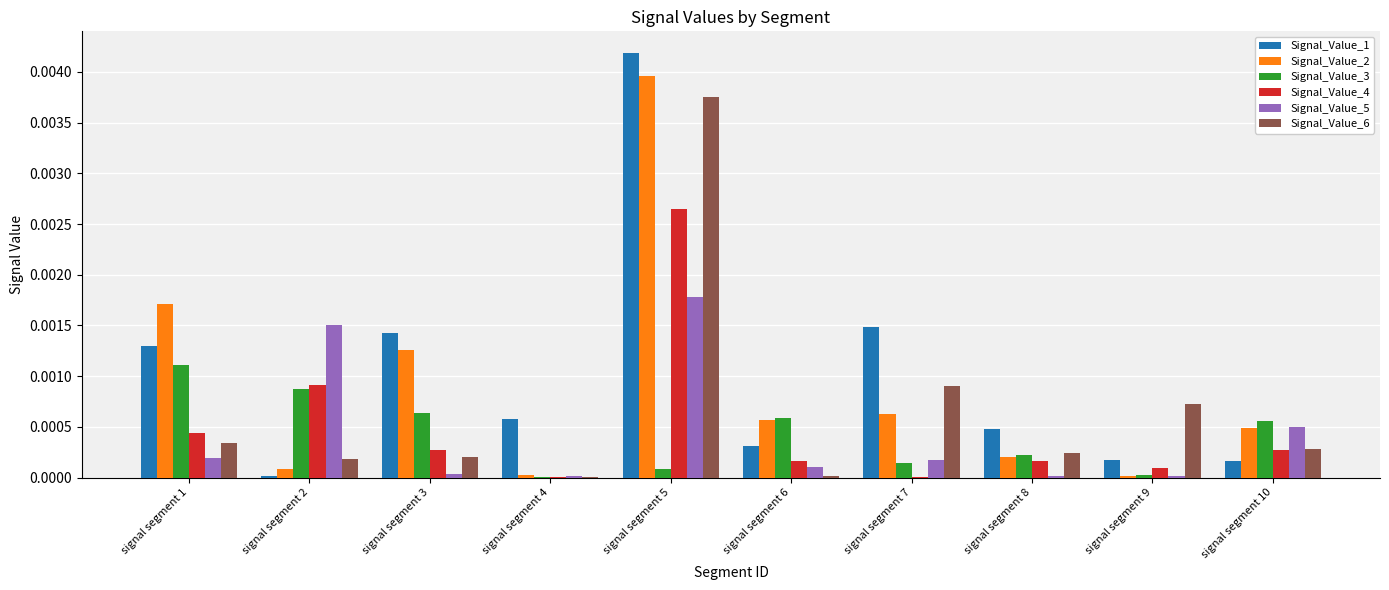

Is it true that Signal_Value_2 equals 0.0 at signal segment 8?

True